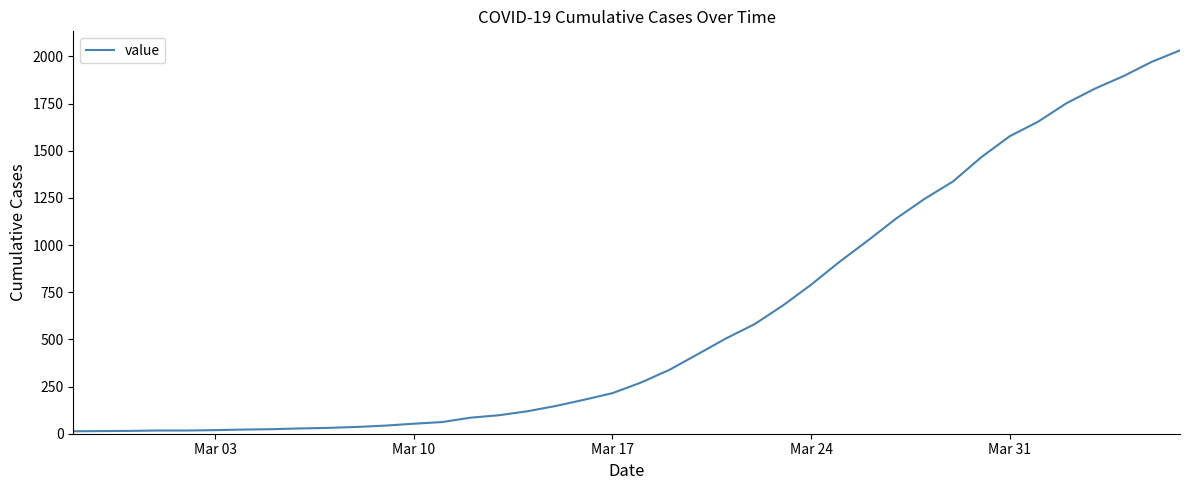

What is the difference between the maximum and minimum values?

2019